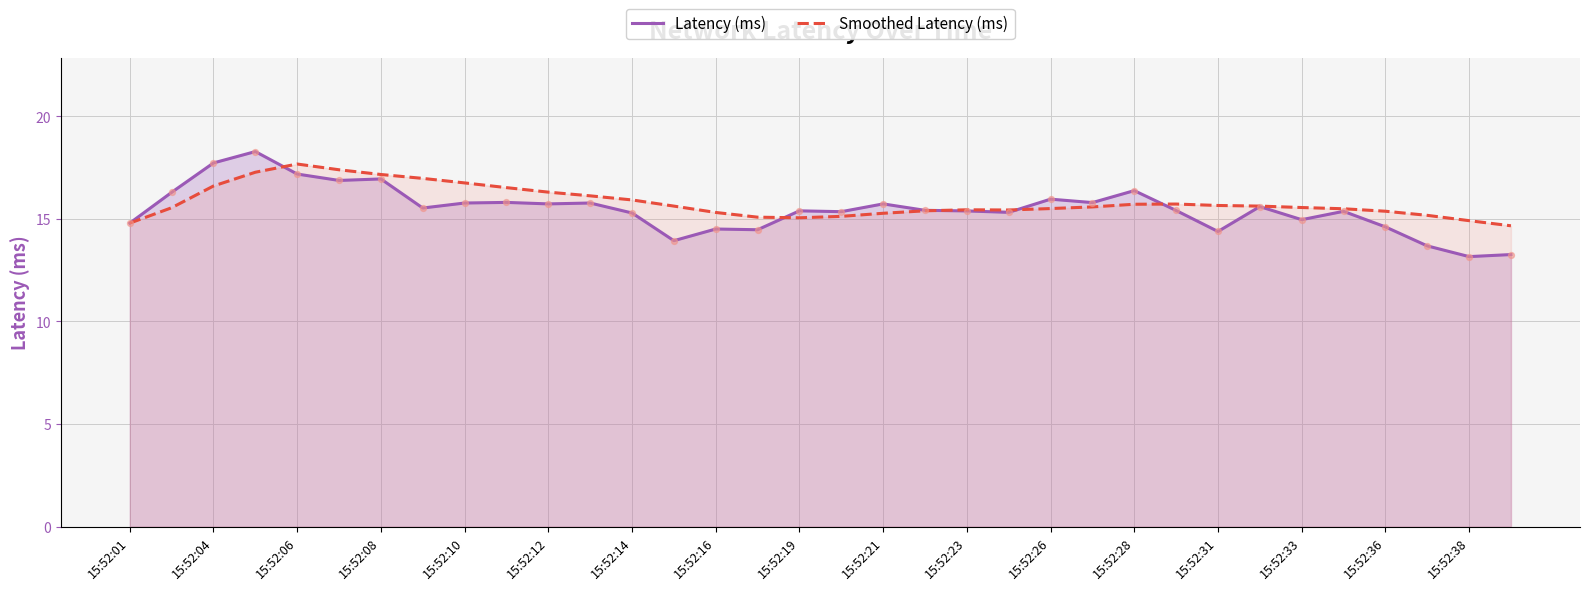

What is the total value across all series at 15:52:01?

29.6